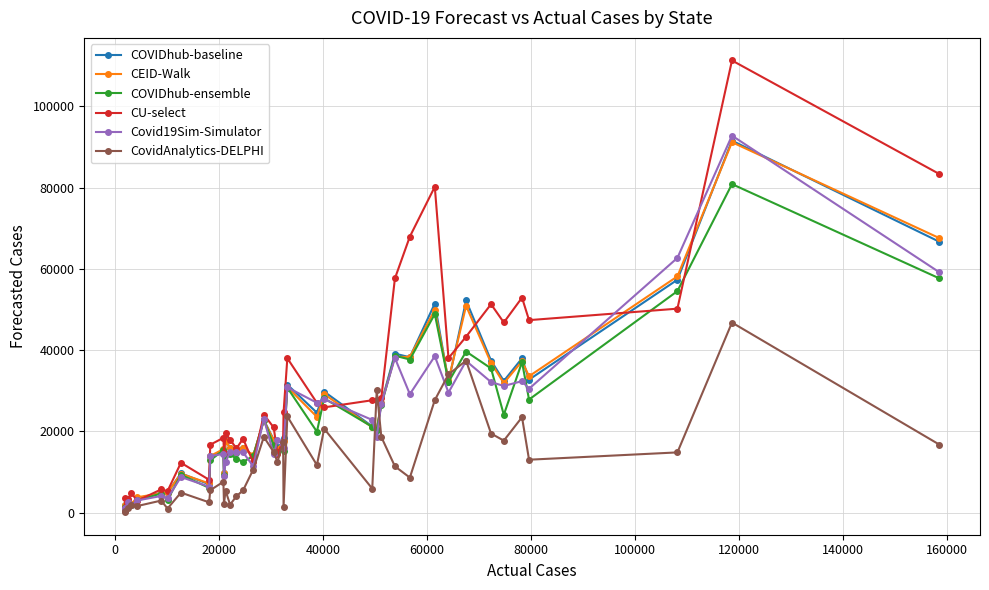

Which series has the largest range (max minus min)?

CU-select